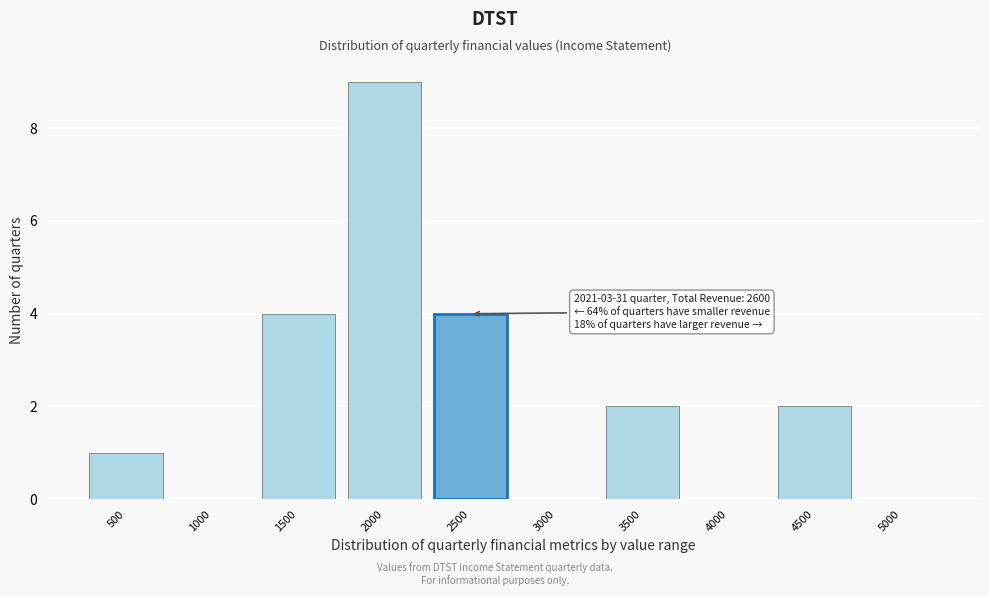

Reading left to right, transcribe all the data shown in this chart.

500=1	1000=0	1500=4	2000=9	2500=4	3000=0	3500=2	4000=0	4500=2	5000=0